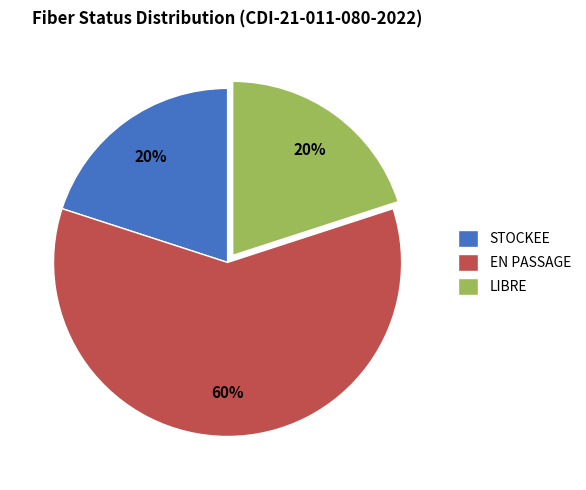

The LIBRE slice represents 12% of the pie. True or false?

False